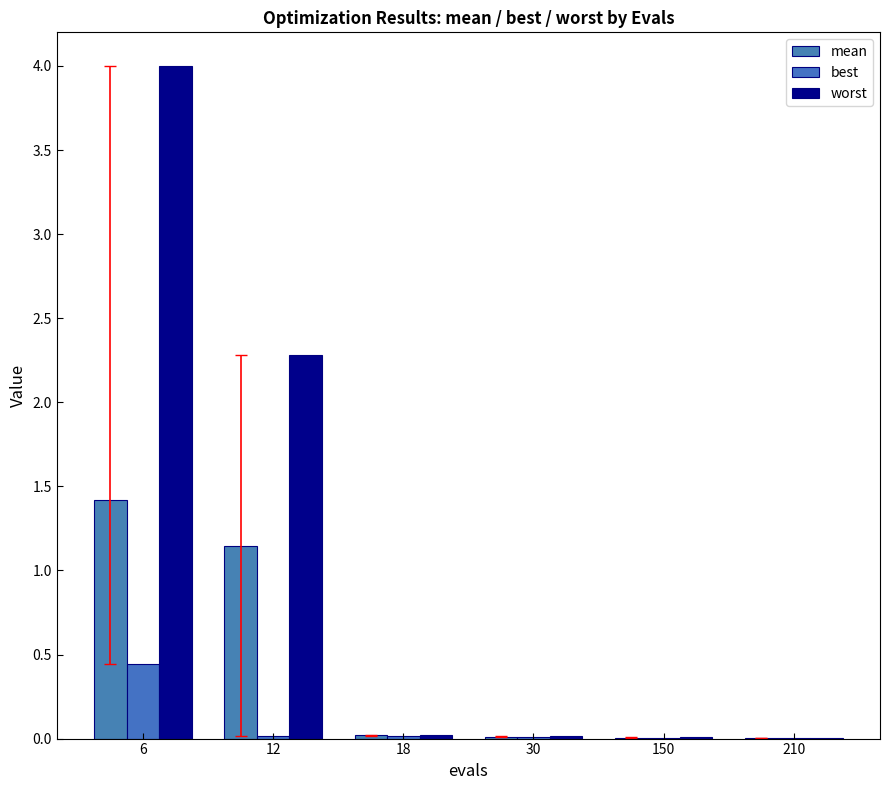

Are the bars horizontal?

No